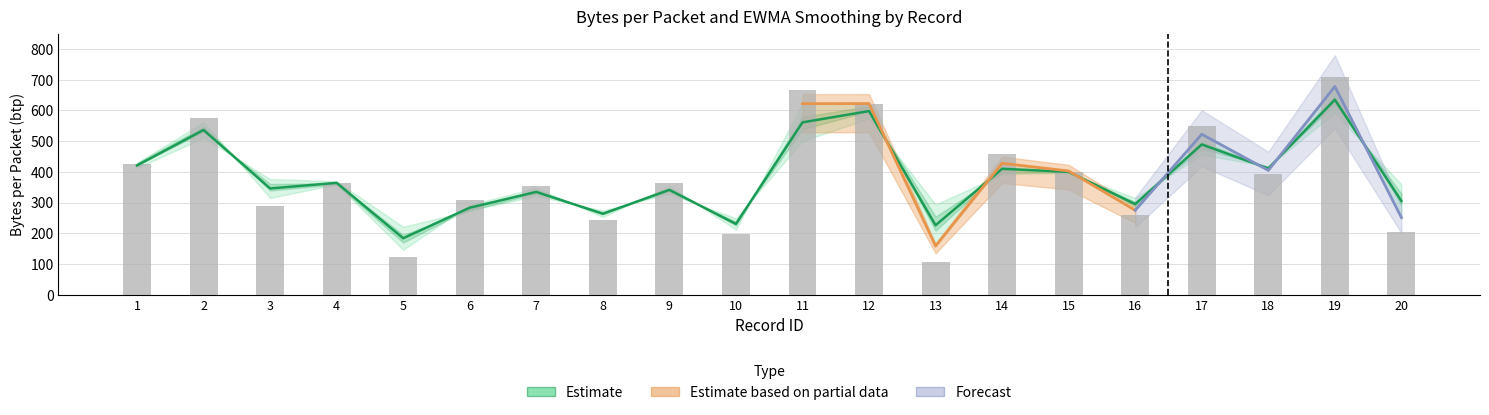

How many groups of bars are there?

20